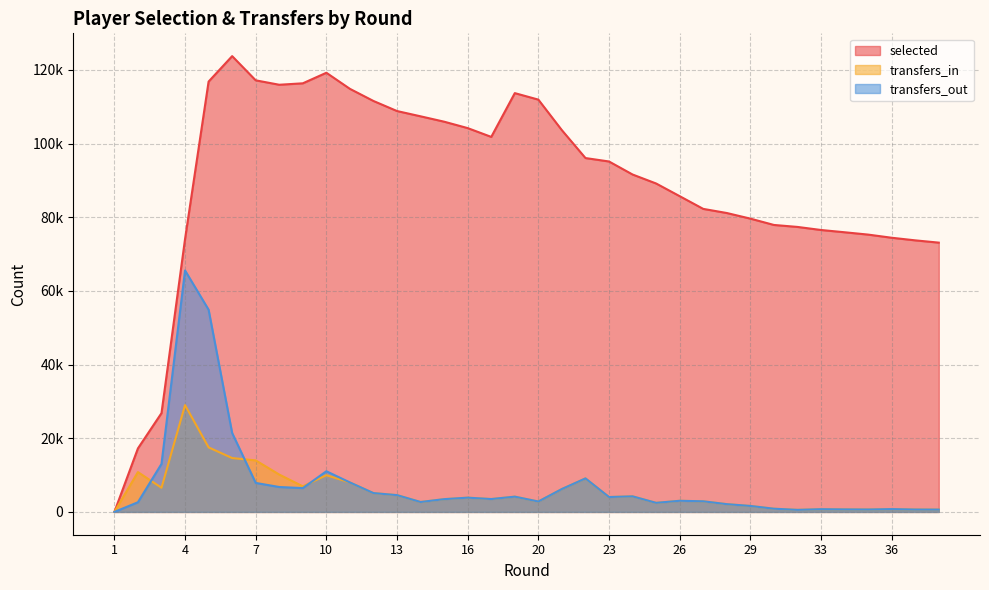

Is the value of transfers_in at 22 greater than the value of selected at 6?

No